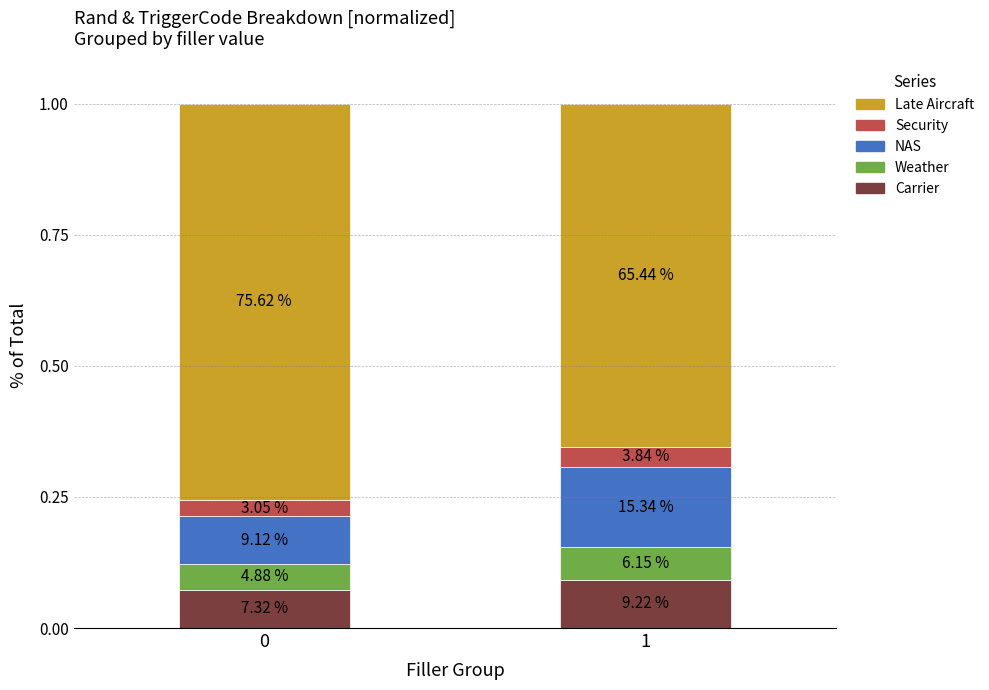

Does the chart contain stacked bars?

Yes